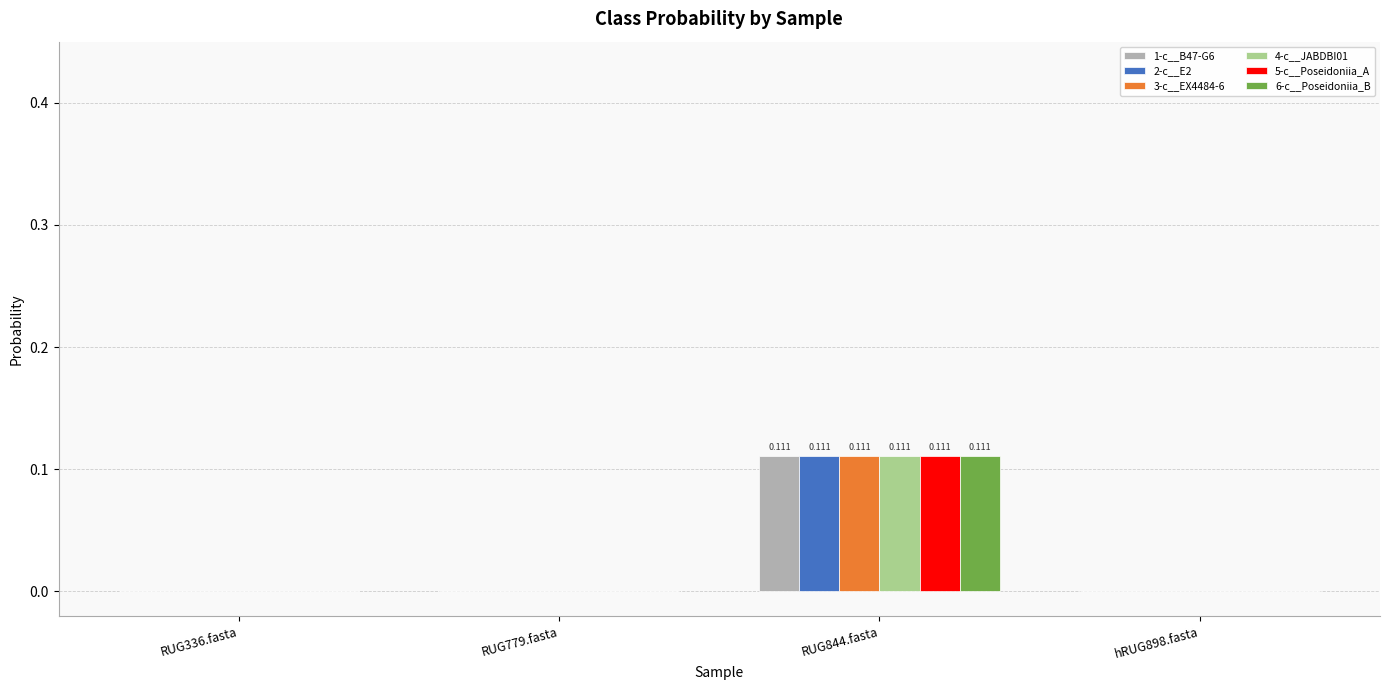

Is the value of 5-c__Poseidoniia_A at RUG844.fasta greater than the value of 6-c__Poseidoniia_B at RUG336.fasta?

Yes